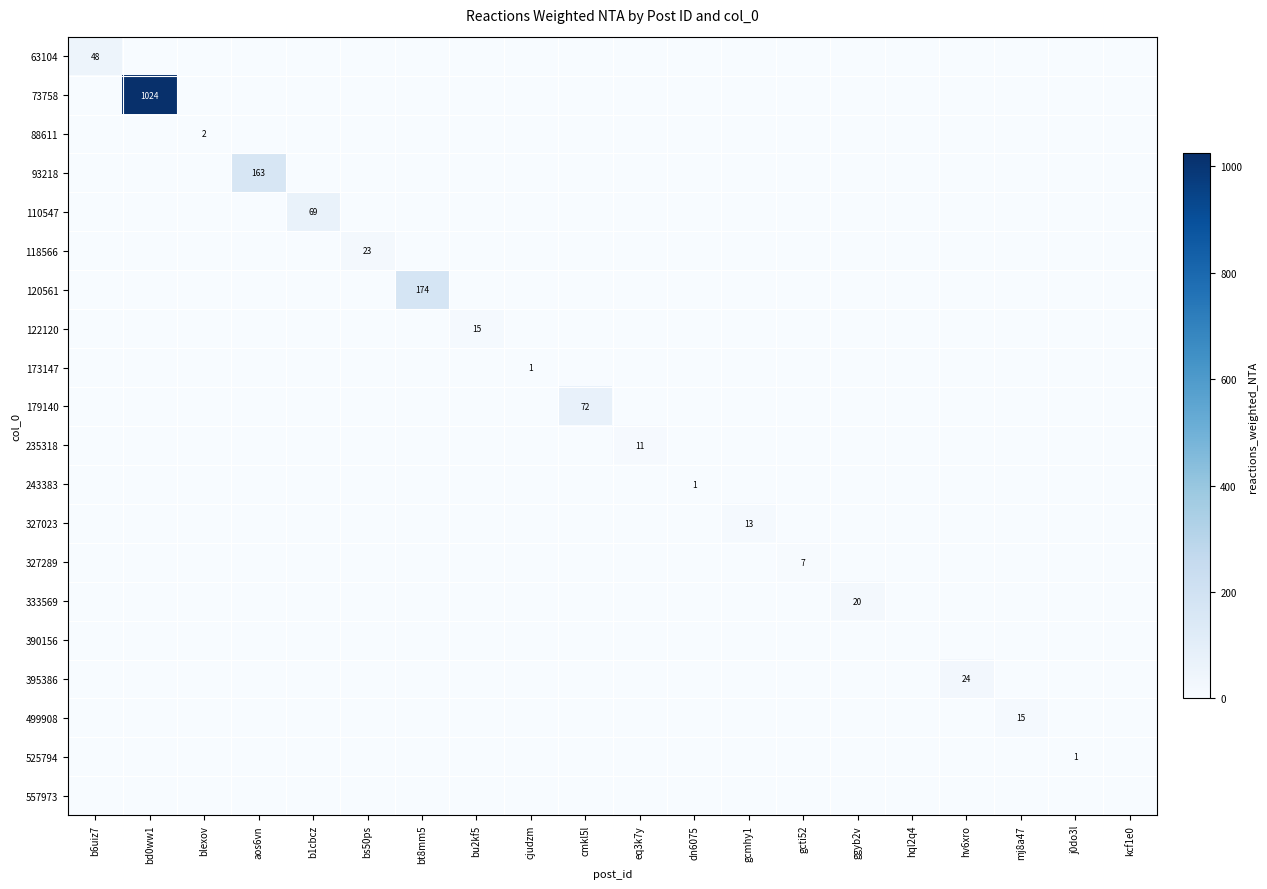

What is the maximum value for 120561?

174